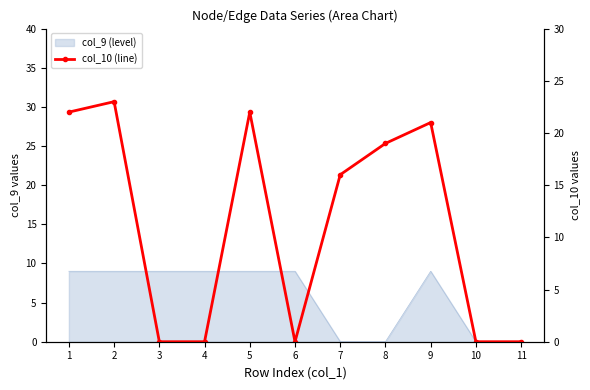

Which label corresponds to the largest value in the chart?

2